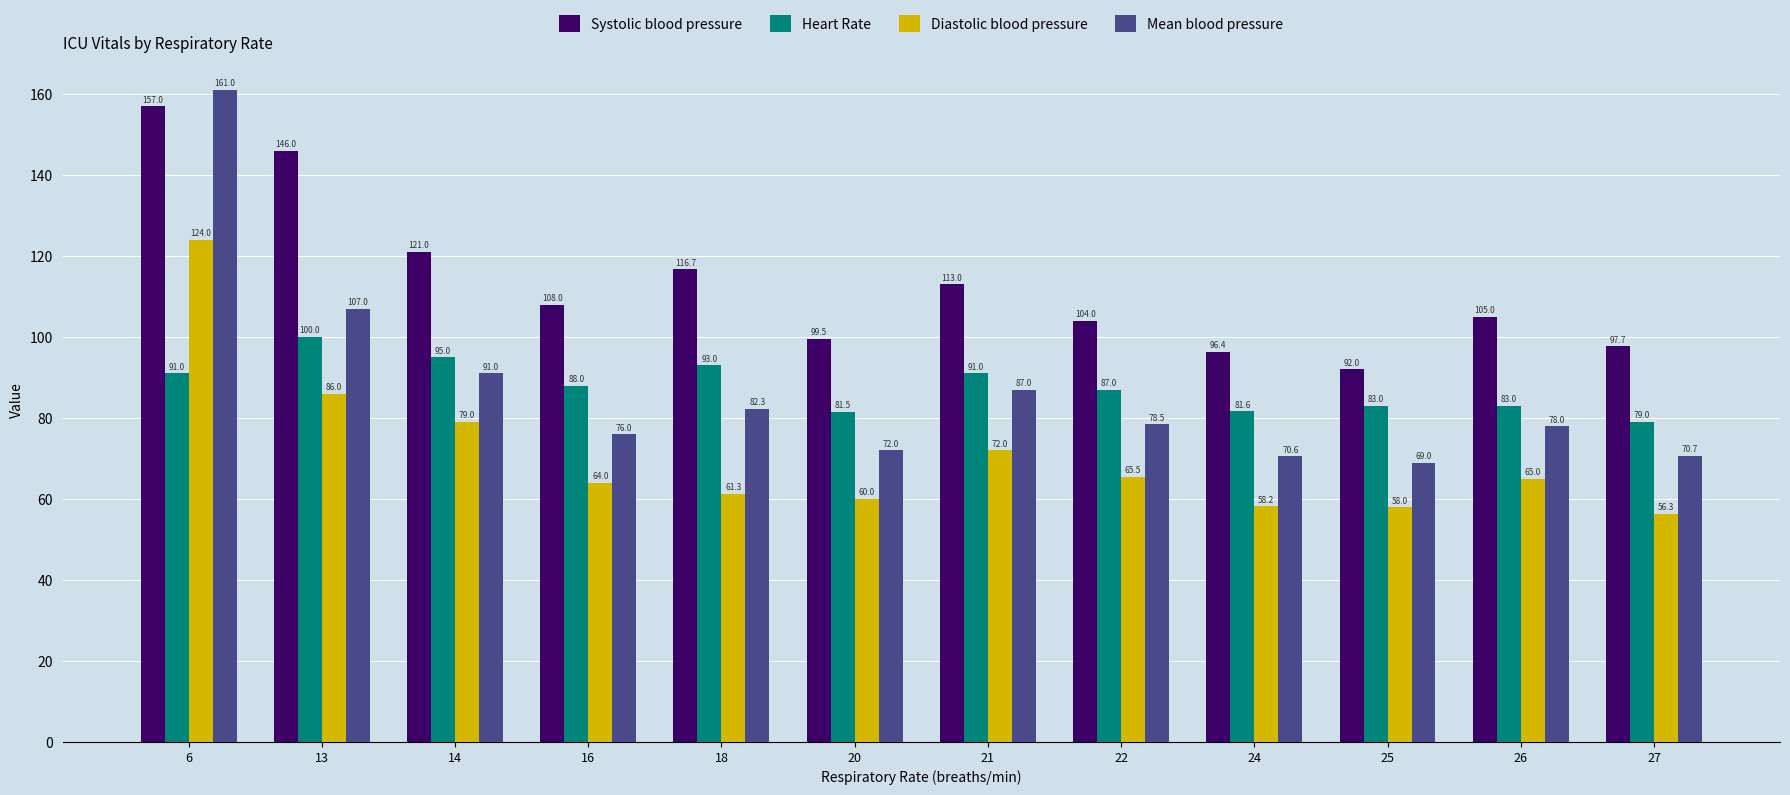

What is the highest value of the Heart Rate series?

100.0